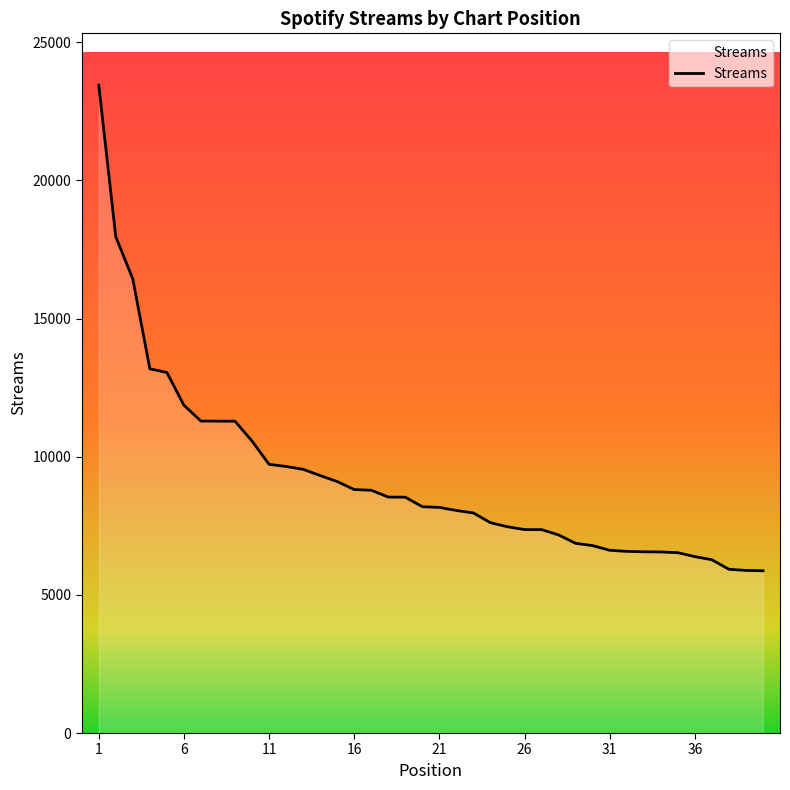

What is the maximum value shown in the chart?

23447